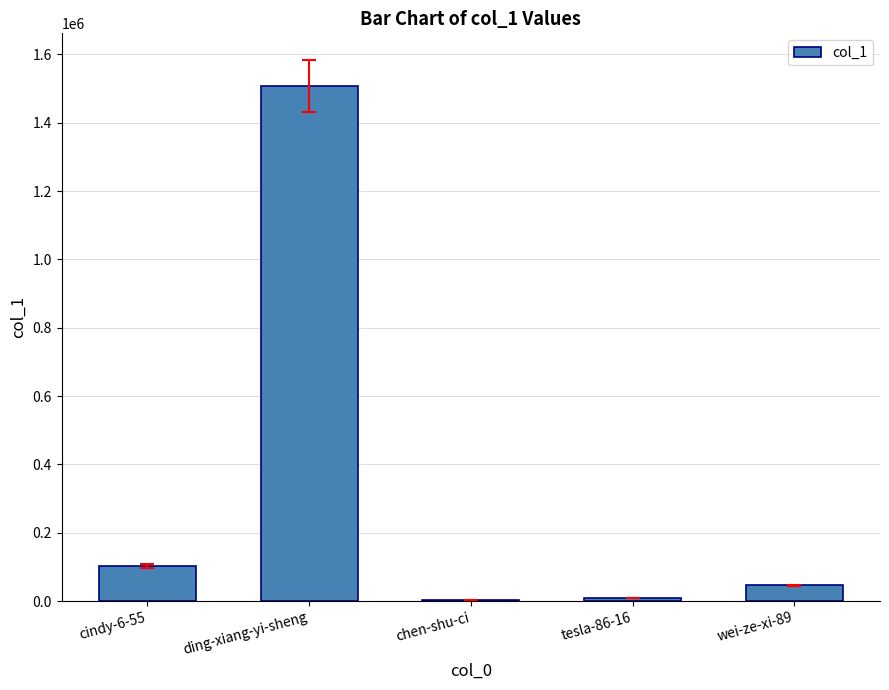

How many data points does each series have?

5